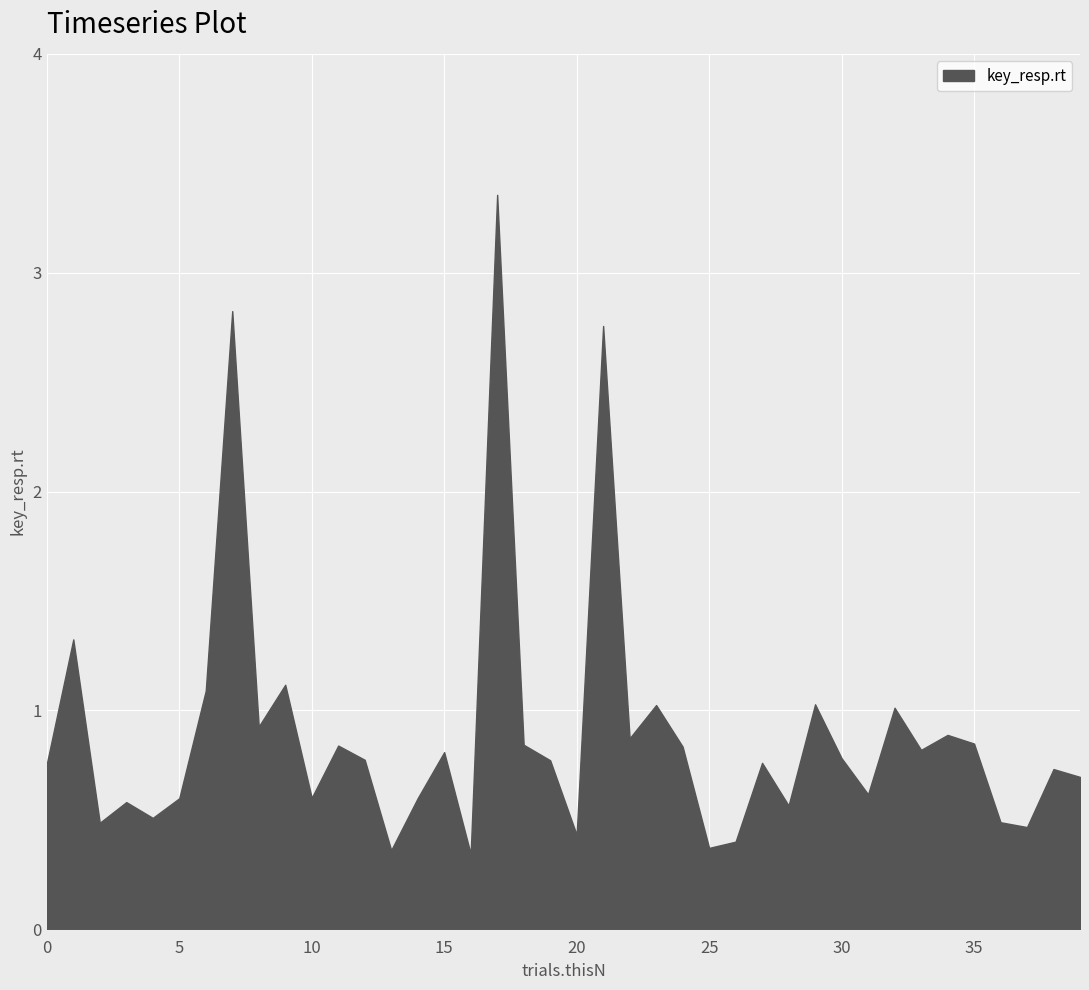

Count the number of data series in this chart.

1